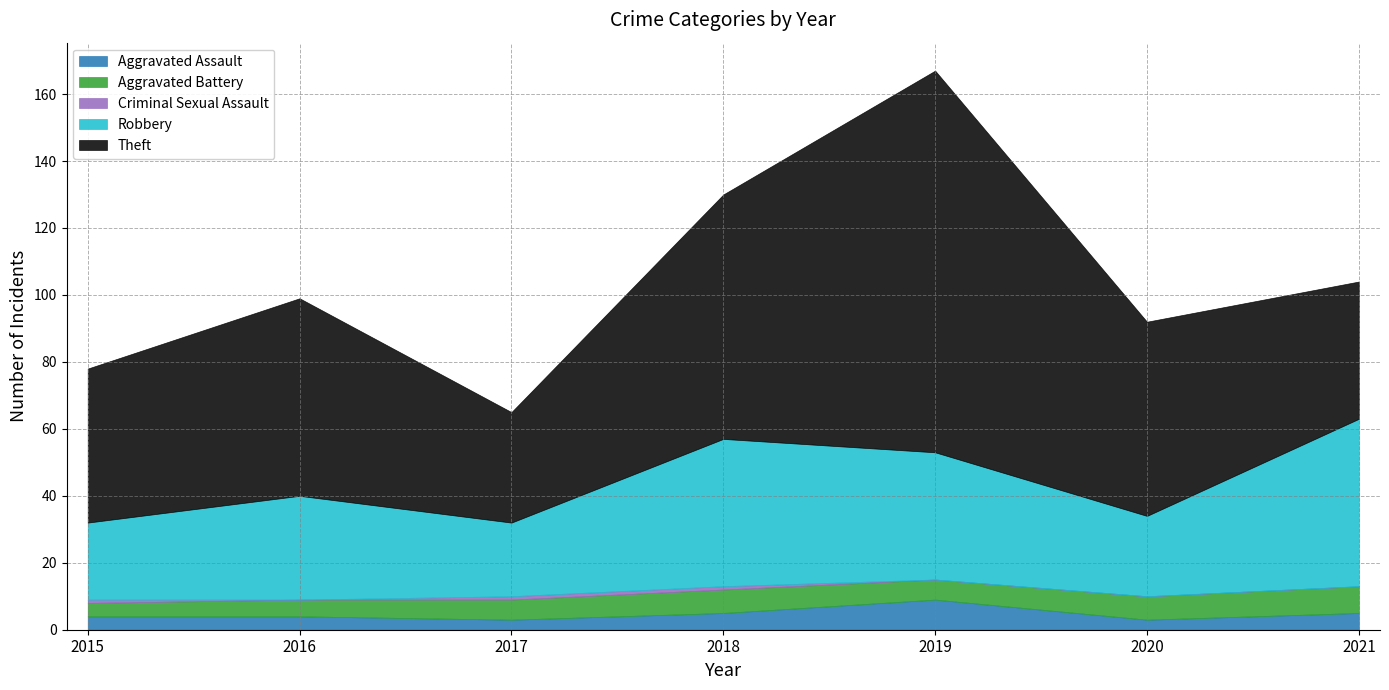

True or false: Theft has a value of 89 at 2020.

False